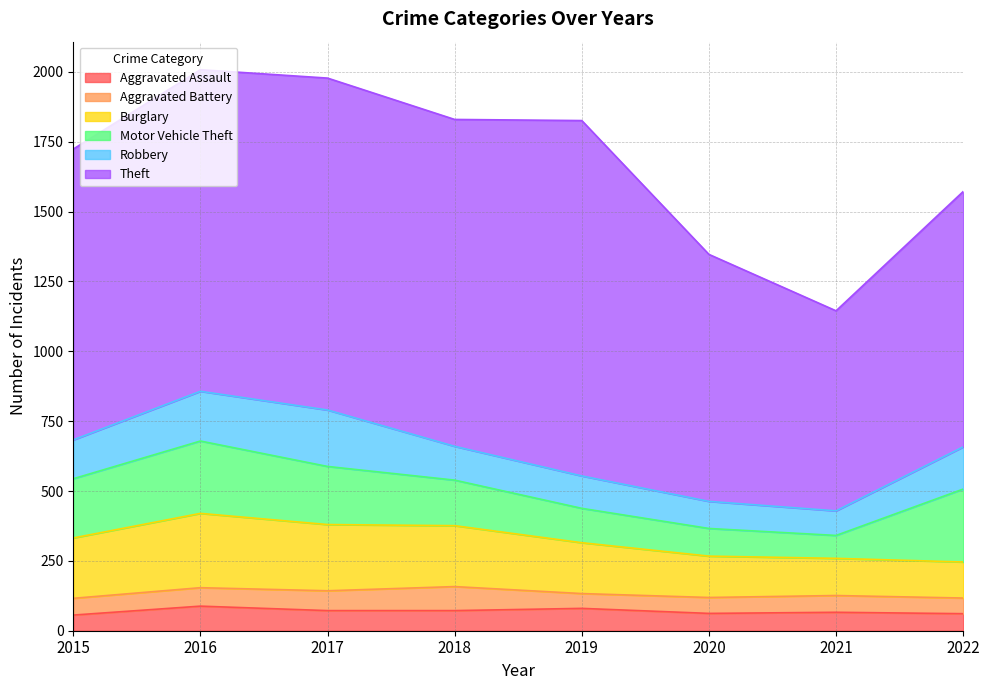

Reading right to left, transcribe all the data shown in this chart.

Aggravated Assault: 61	66	62	80	72	72	88	56
Aggravated Battery: 56	60	57	53	86	71	66	60
Burglary: 129	133	148	182	218	237	266	216
Motor Vehicle Theft: 261	82	99	123	163	208	259	212
Robbery: 151	88	97	116	121	202	178	139
Theft: 914	716	884	1272	1170	1188	1151	1041